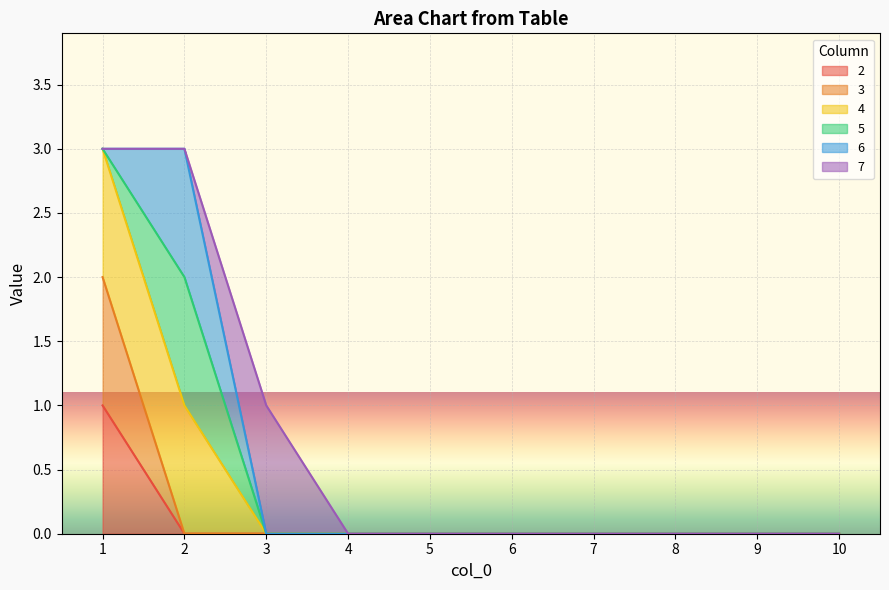

True or false: 4 has more than 2 points higher than both neighbors.

False